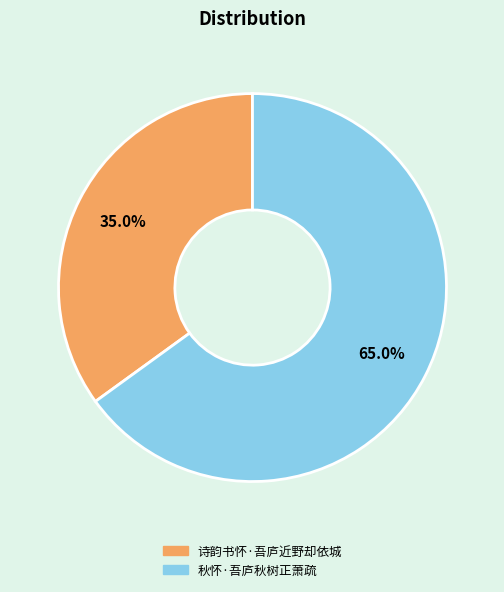

To the nearest percent, what percentage of the pie is 诗韵书怀·吾庐近野却依城?

35%